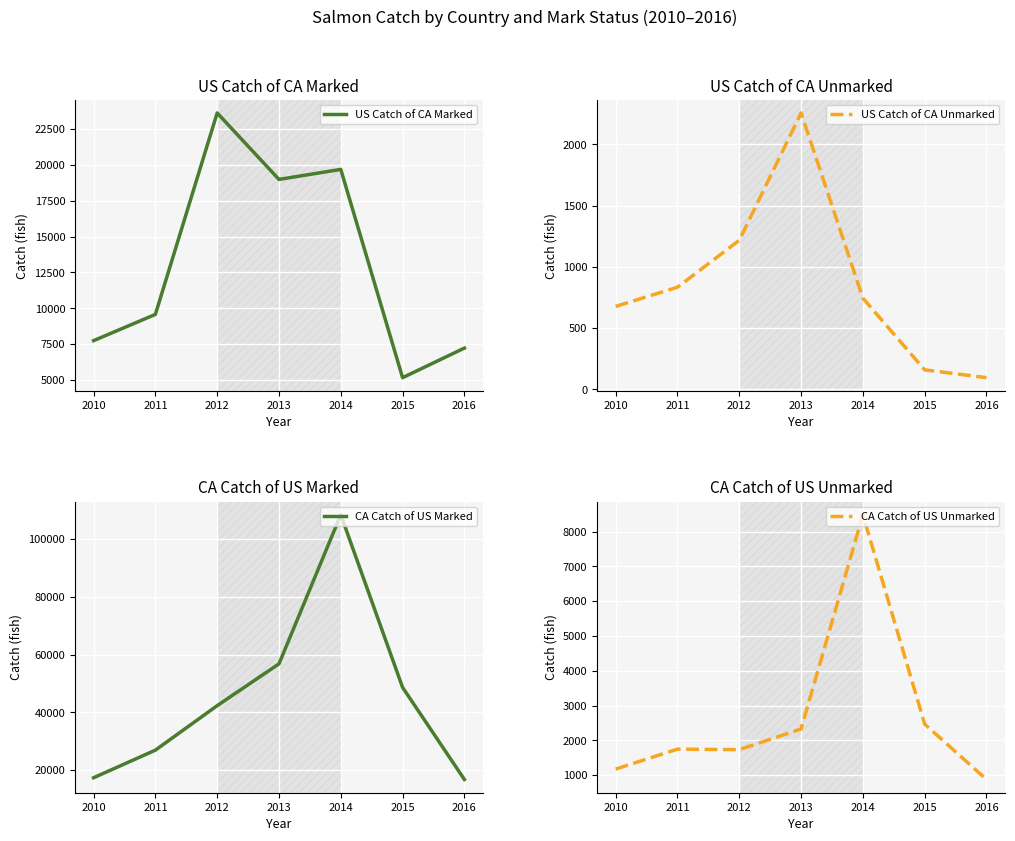

Reading left to right, transcribe all the data shown in this chart.

US Catch of CA Marked: 2010=7744	2011=9574	2012=23615	2013=18983	2014=19681	2015=5165	2016=7227
US Catch of CA Unmarked: 2010=677	2011=834	2012=1217	2013=2257	2014=744	2015=159	2016=95
CA Catch of US Marked: 2010=17307	2011=26865	2012=42281	2013=56769	2014=108417	2015=48610	2016=16703
CA Catch of US Unmarked: 2010=1176	2011=1748	2012=1733	2013=2327	2014=8482	2015=2467	2016=876